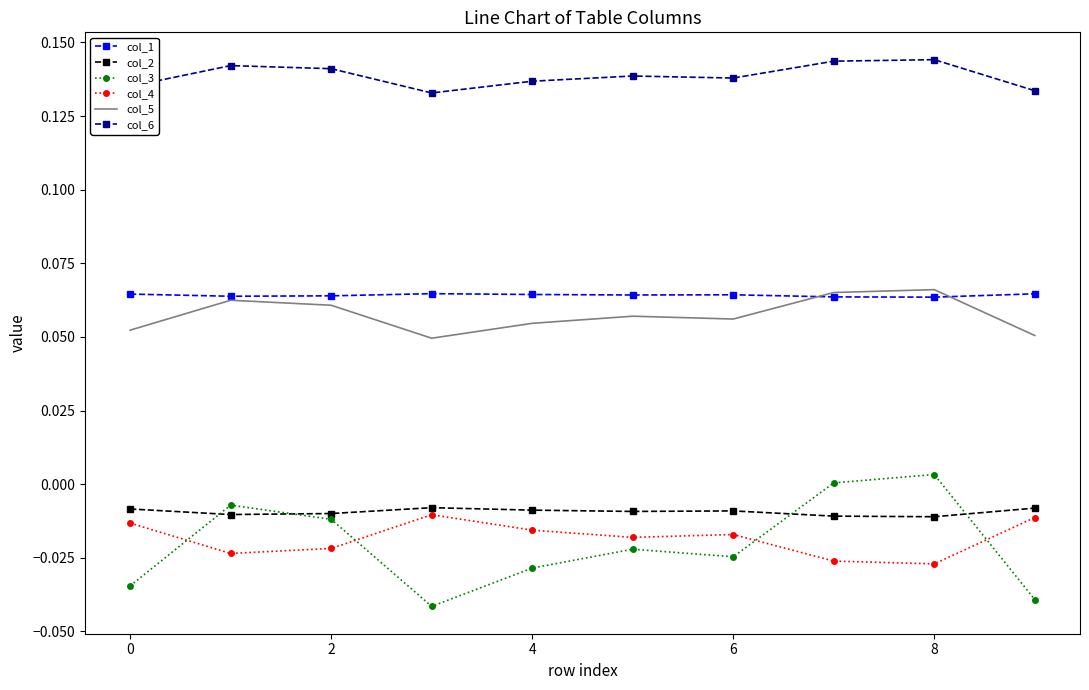

Which series has the largest total across all categories?

col_6